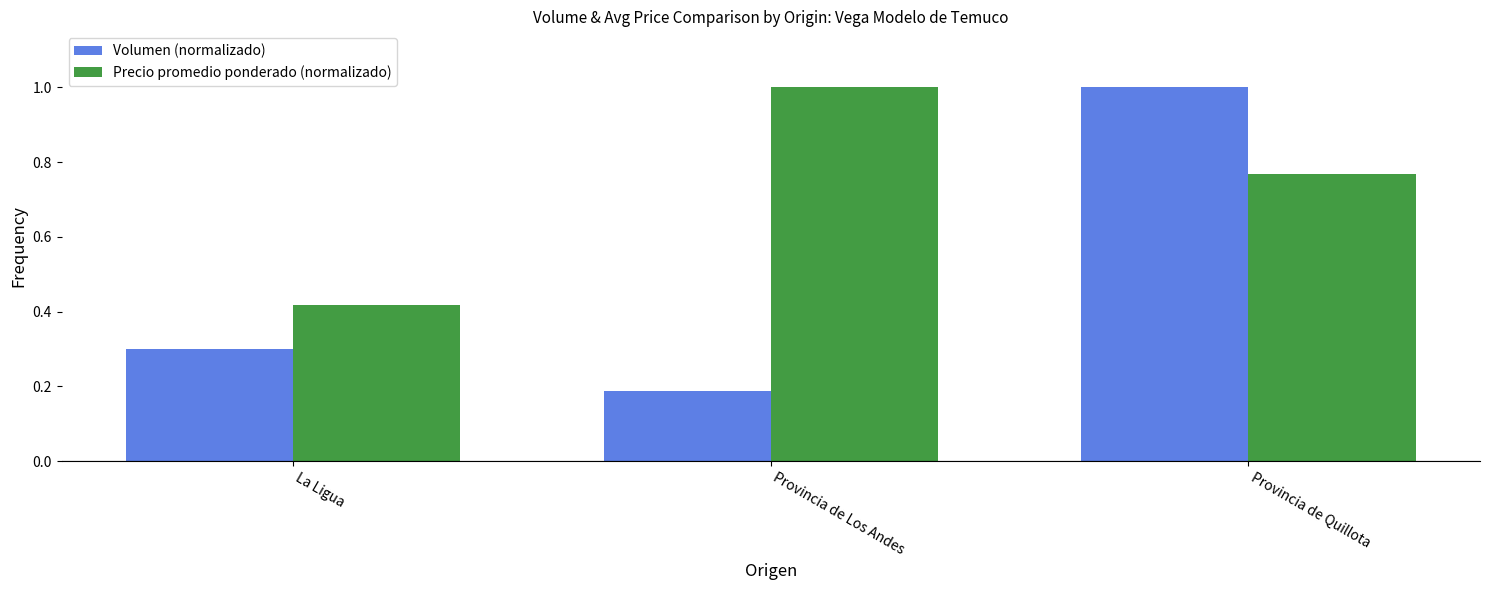

List the labels in order of Volumen (normalizado) value, largest first.

Provincia de Quillota, La Ligua, Provincia de Los Andes